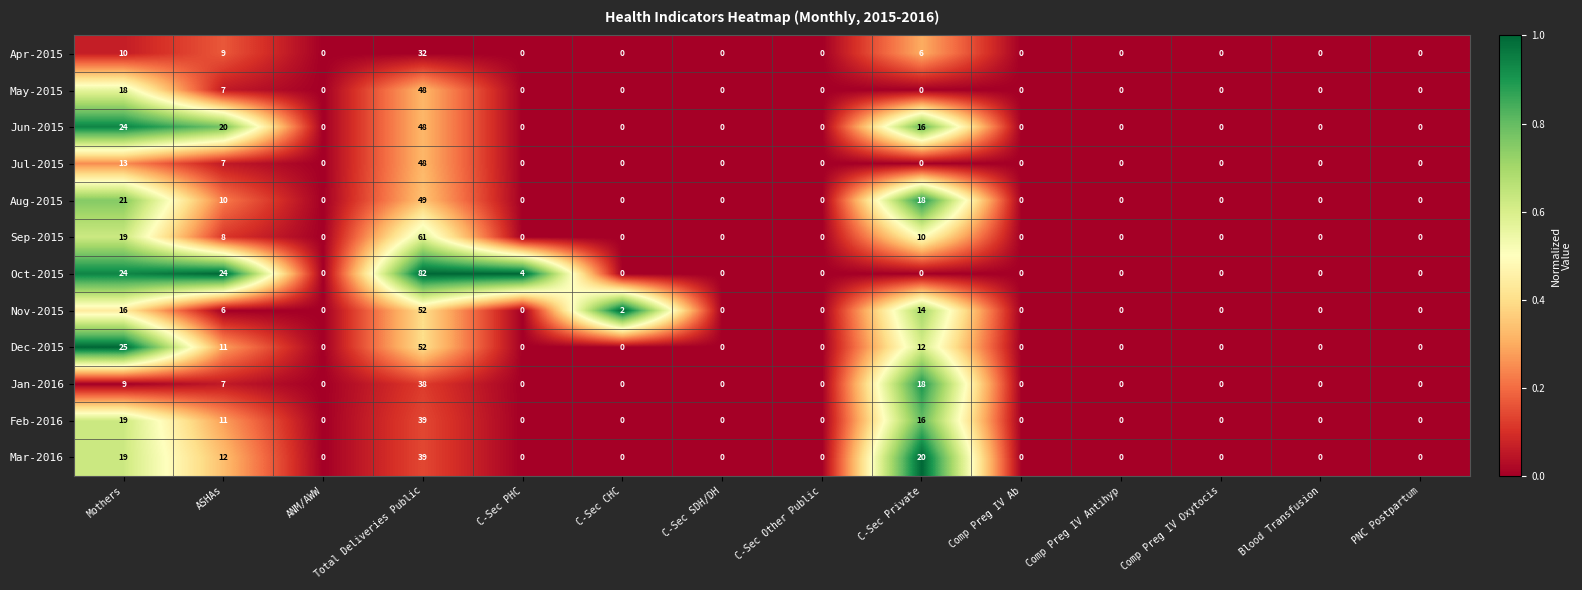

Between ASHAs and Comp Preg IV Antihyp, which series saw the biggest shift?

Oct-2015